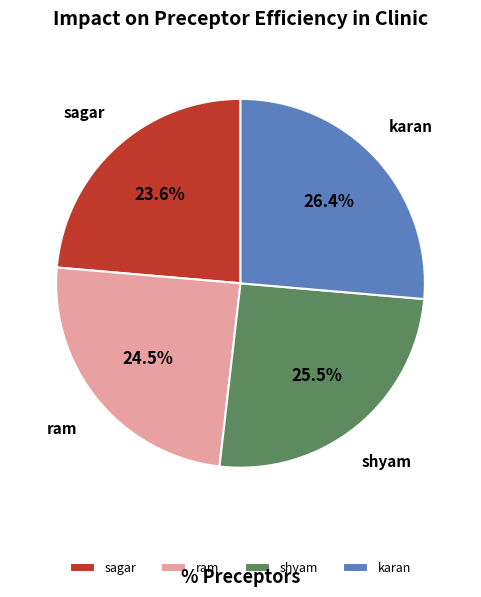

What is the largest slice in the pie chart?

karan